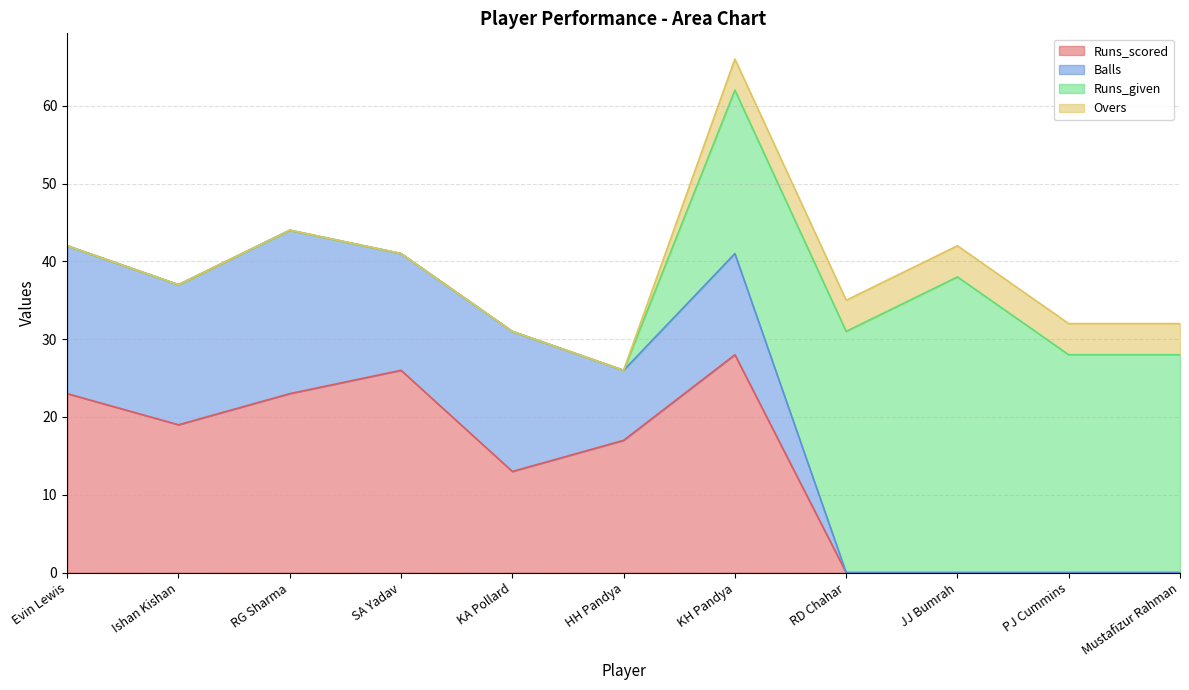

At how many categories does at least one series exceed 30?

2